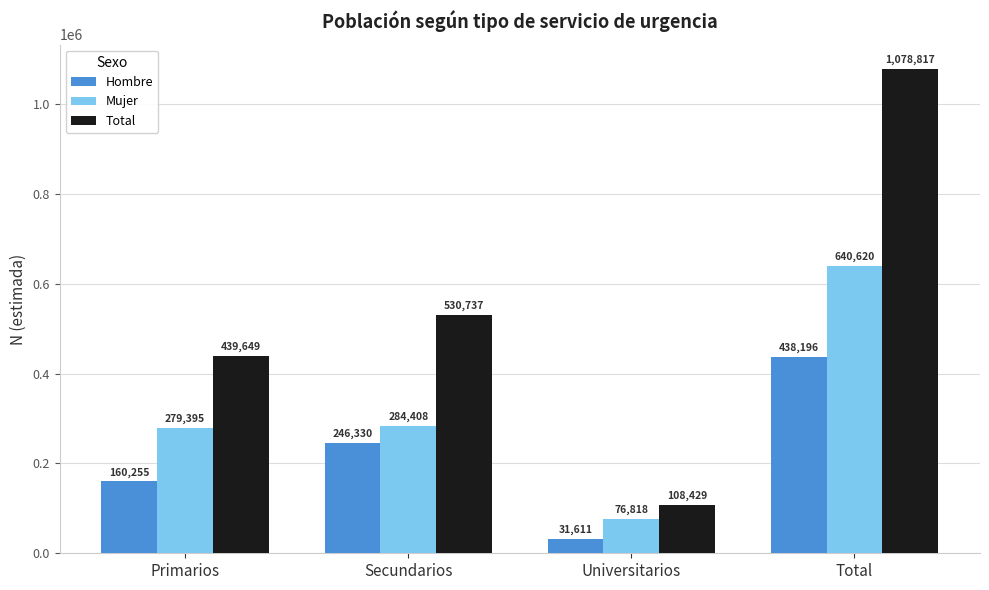

List the series in order of their overall mean, lowest first.

Hombre, Mujer, Total